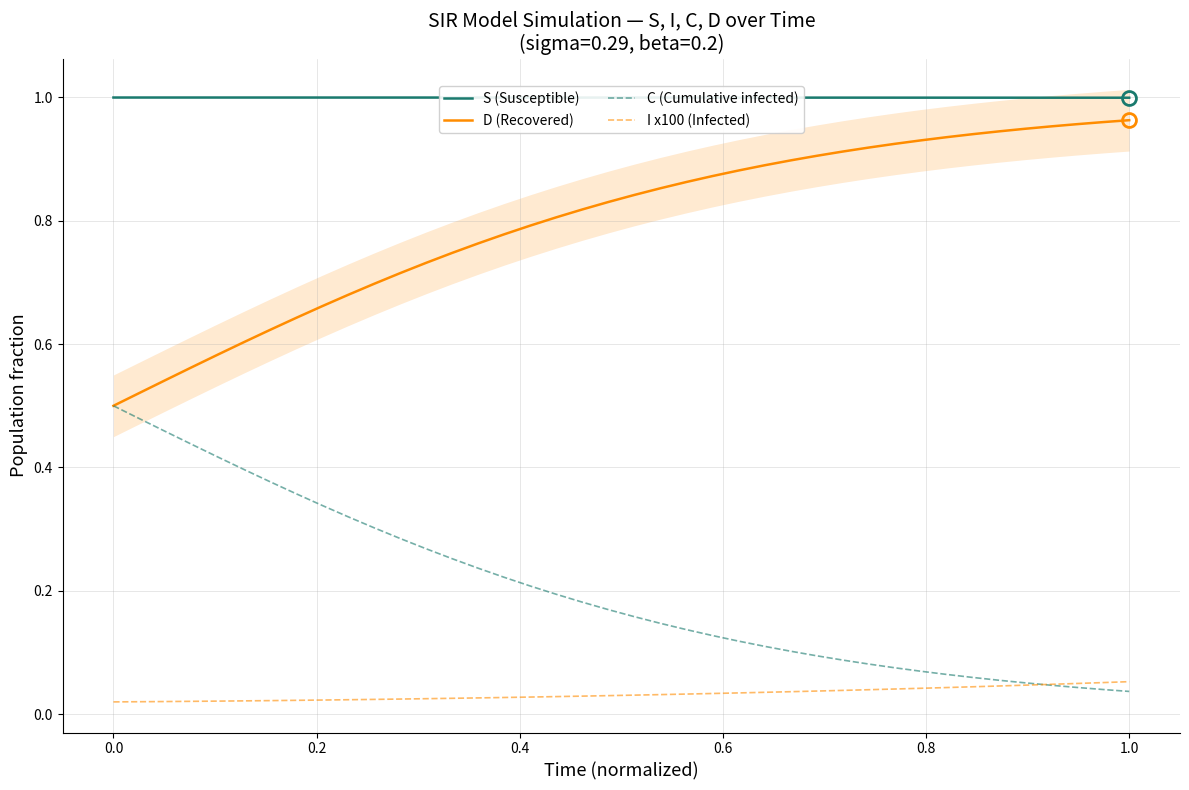

What are all the series names shown in the legend?

S (Susceptible), D (Recovered), C (Cumulative infected), I x100 (Infected)